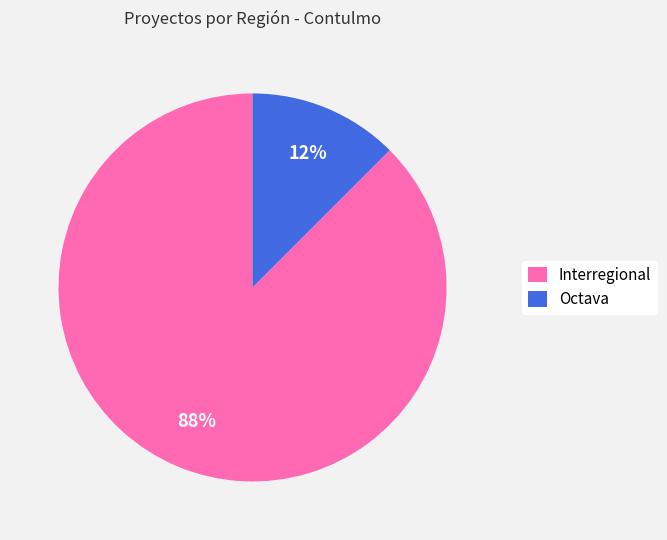

The Octava slice represents 22% of the pie. True or false?

False